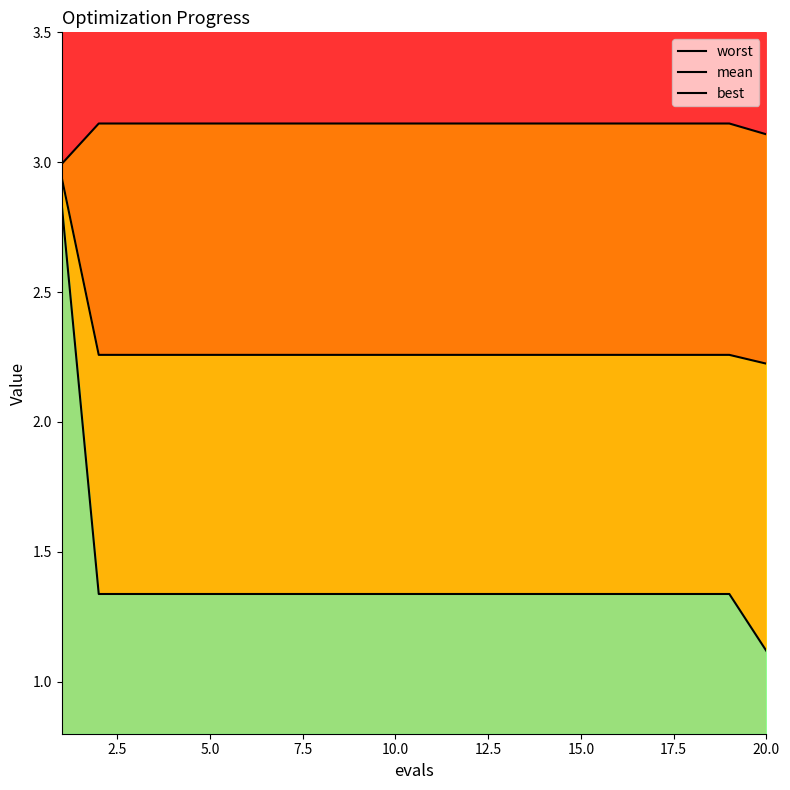

What is the difference between the maximum and second lowest values in the mean series?

0.7